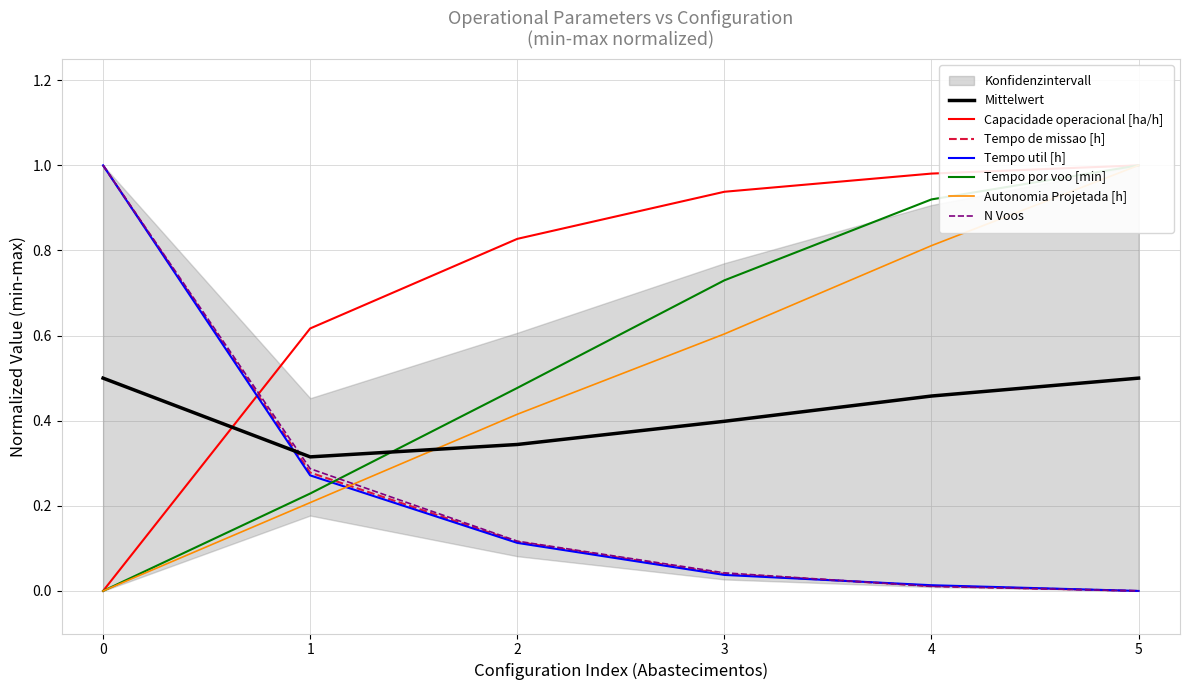

What is the value of the Tempo util [h] point at the 3rd from the left?

0.1